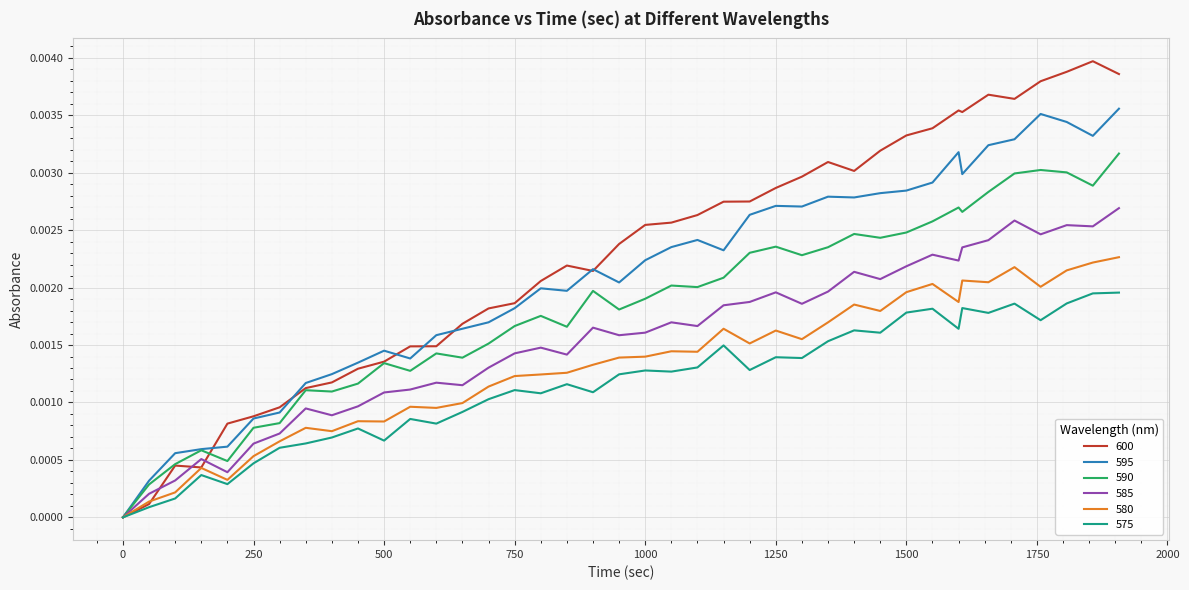

What are all the series names shown in the legend?

600, 595, 590, 585, 580, 575